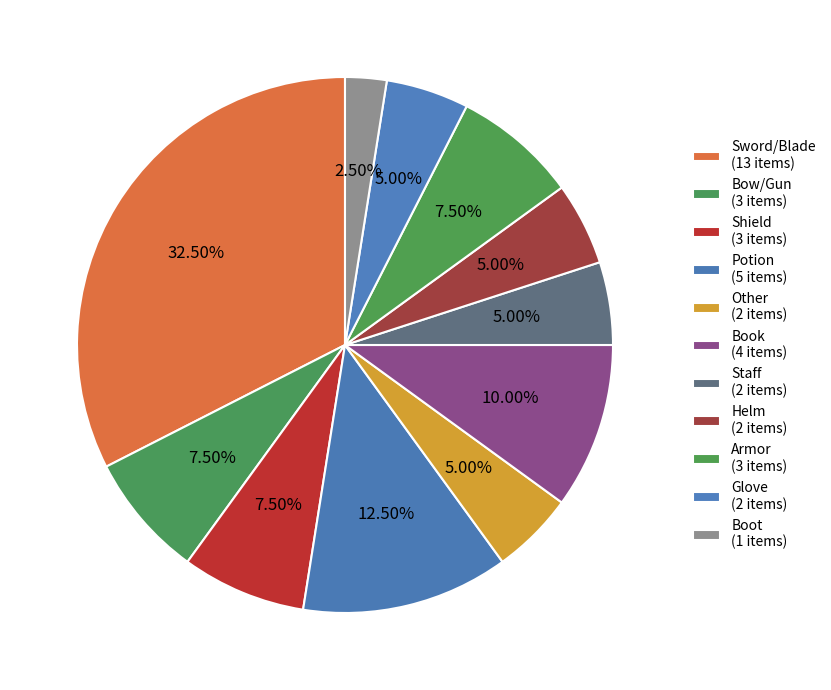

How many segments does this pie chart have?

11